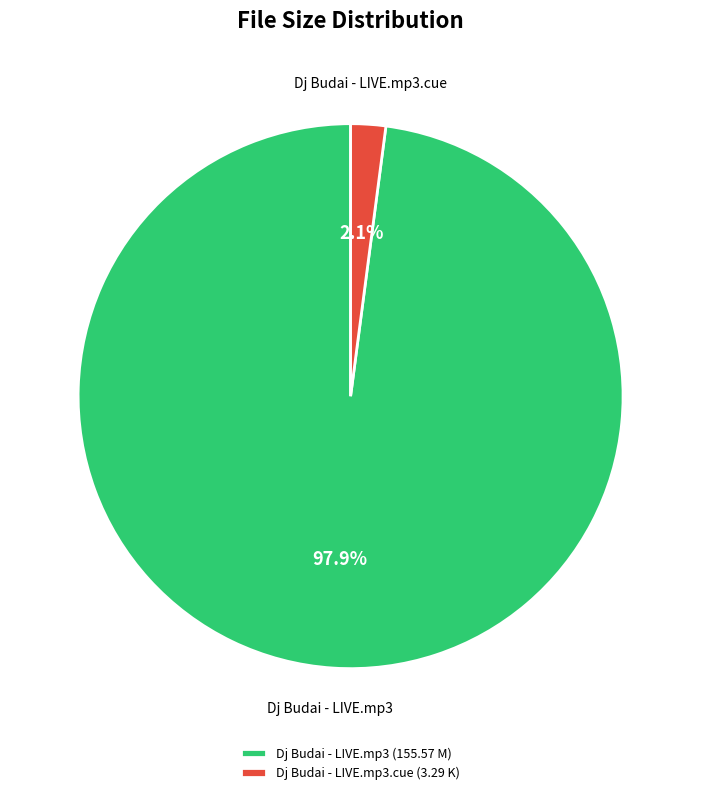

How many slices are in this pie chart?

2